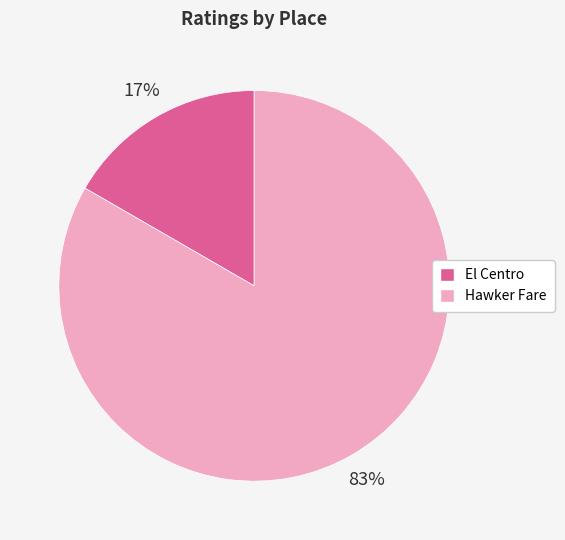

Do Hawker Fare and El Centro together represent more than half of the pie?

Yes